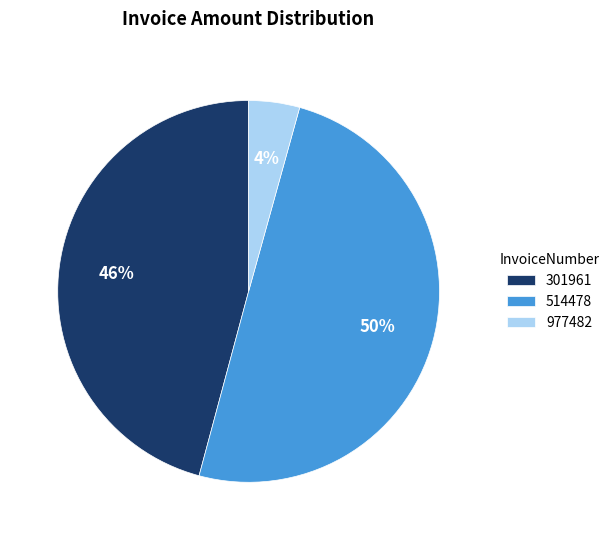

What is the ratio of the value at 301961 to the value at 514478?

0.9